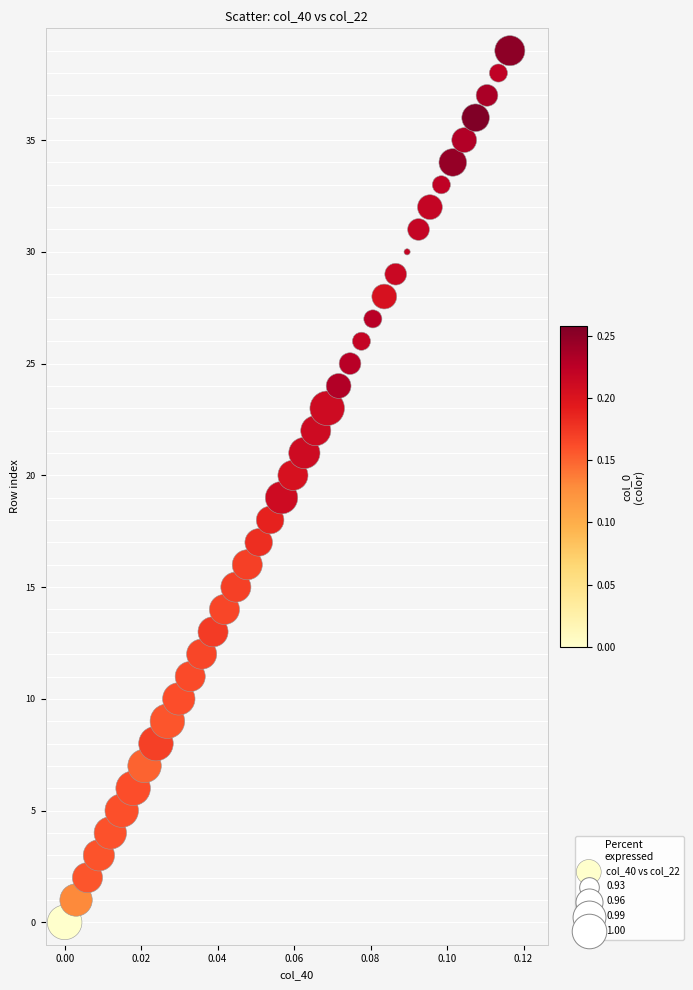

What is the range of Y values (max minus min)?

39